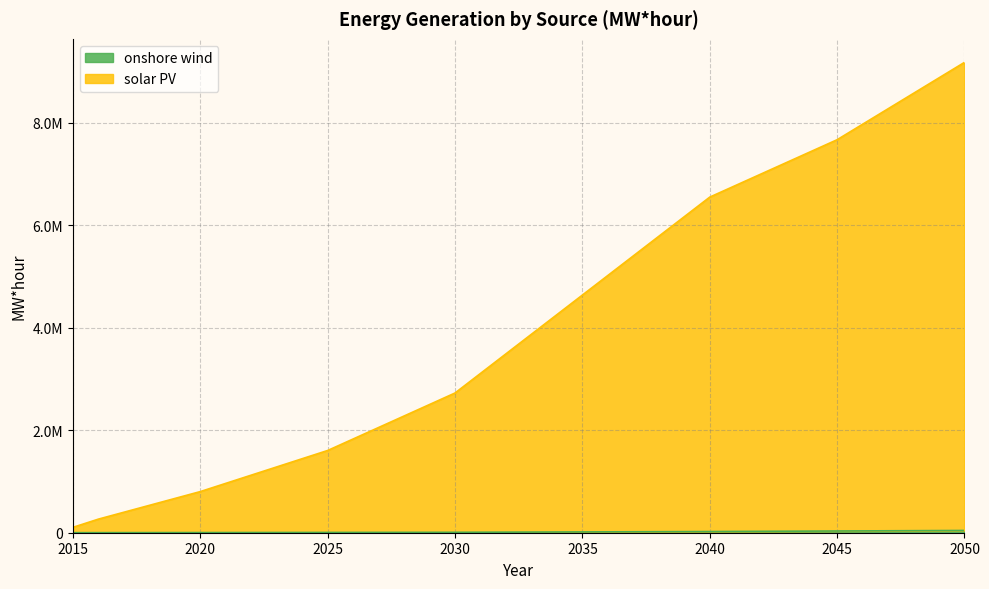

Reading left to right, extract all data points from this chart.

onshore wind: 800	1400	1800	2200	2600	3000	3500	4000	4500	5000	5500	6000	6500	7000	7500	8000	9500	11000	12500	14000	15500	17000	18500	20000	21500	23000	25100	27200	29300	31400	33500	35600	37700	39800	41900	44000
solar PV: 104800	265400	399800	534200	668600	803000	963500	1124000	1284500	1445000	1605500	1830000	2054500	2279000	2503500	2728000	3110500	3493000	3875500	4258000	4640500	5023000	5405500	5788000	6170500	6553000	6777100	7001200	7225300	7449400	7673500	7975600	8277700	8579800	8881900	9184000